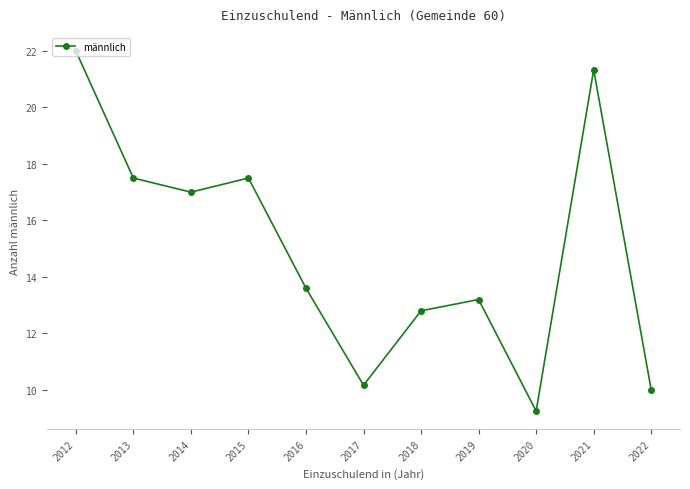

What is the ratio of the value at 2016 to the value at 2021?

0.6